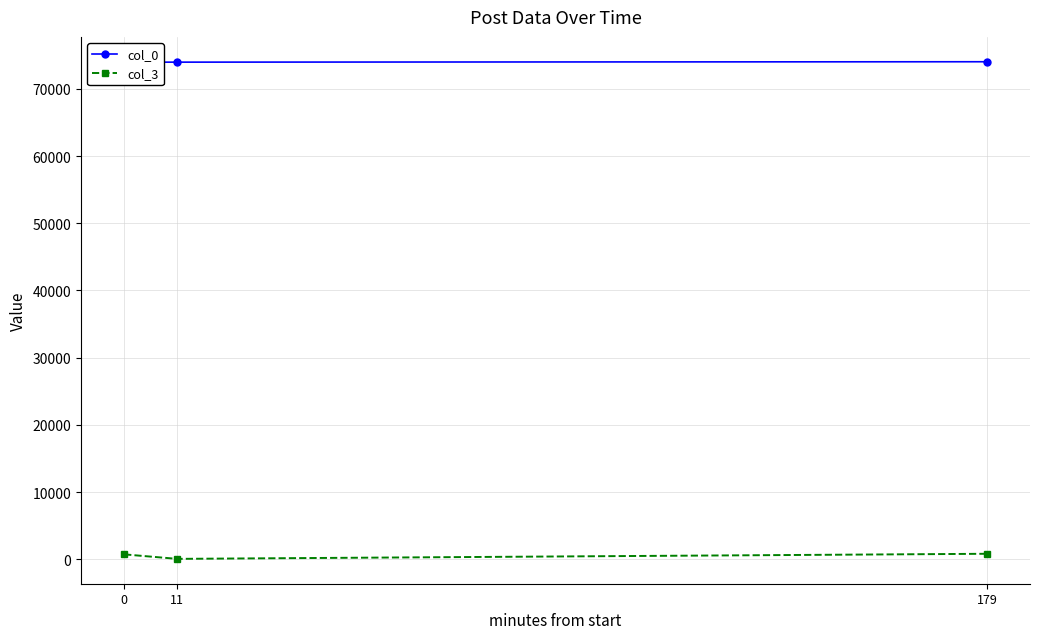

What is the lowest value of the col_3 series?

76